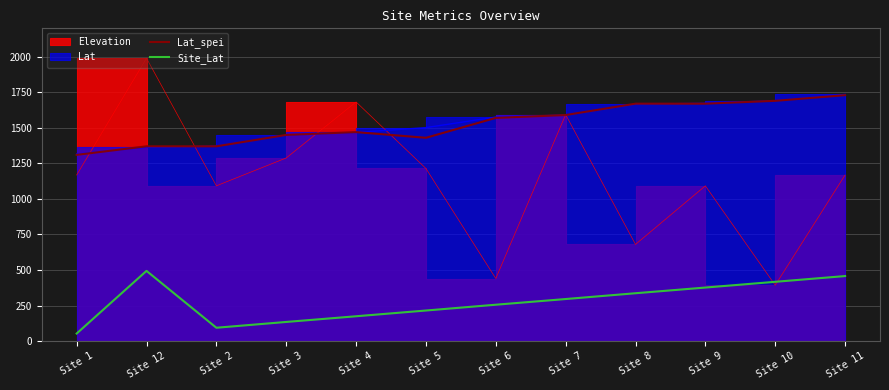

At which category is the sum across all series the highest?

Site 11